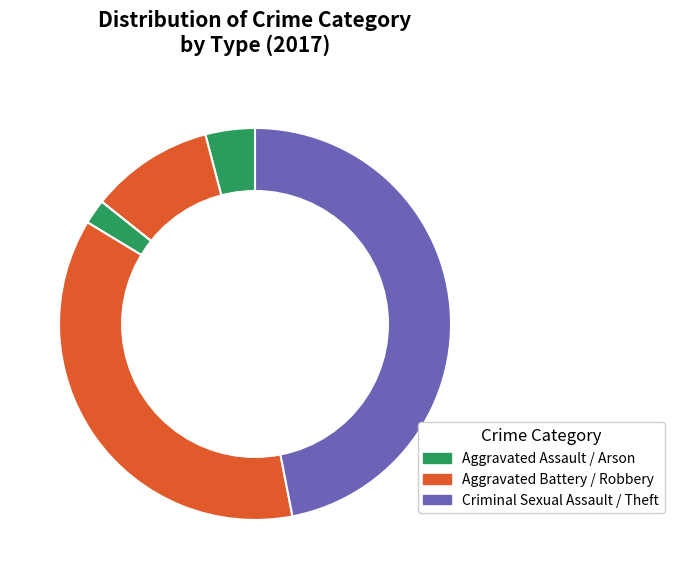

Count the number of slices in the pie.

6